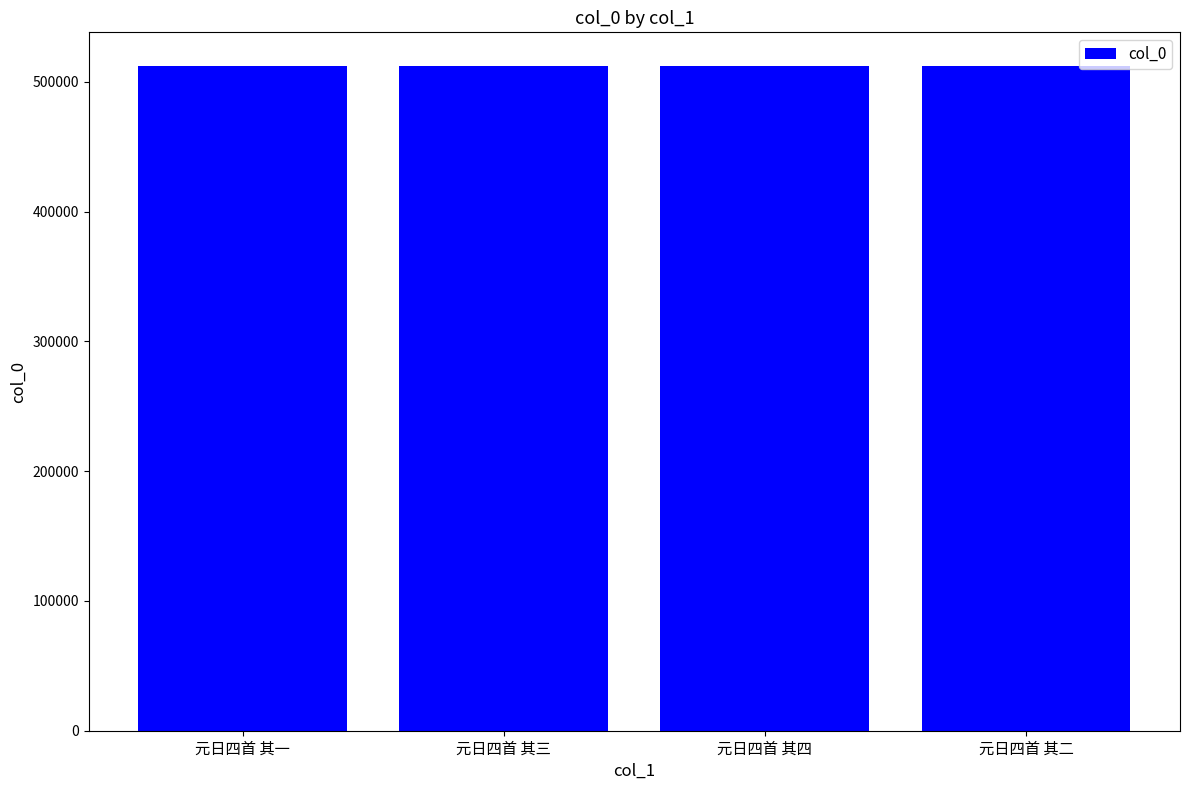

What is the difference between the maximum and minimum values?

3